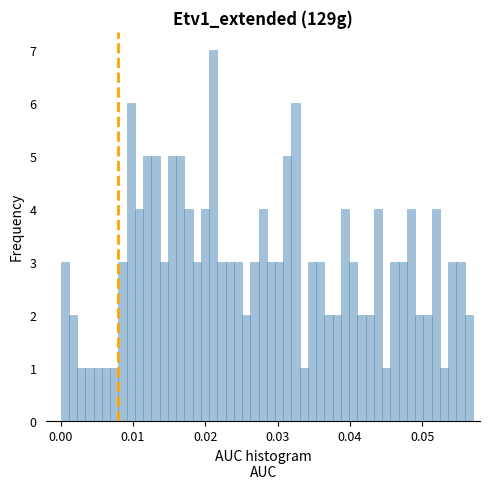

Around what value on the x-axis is the tallest bar? Give the approximate position of its centre, as read against the axis.

0.021